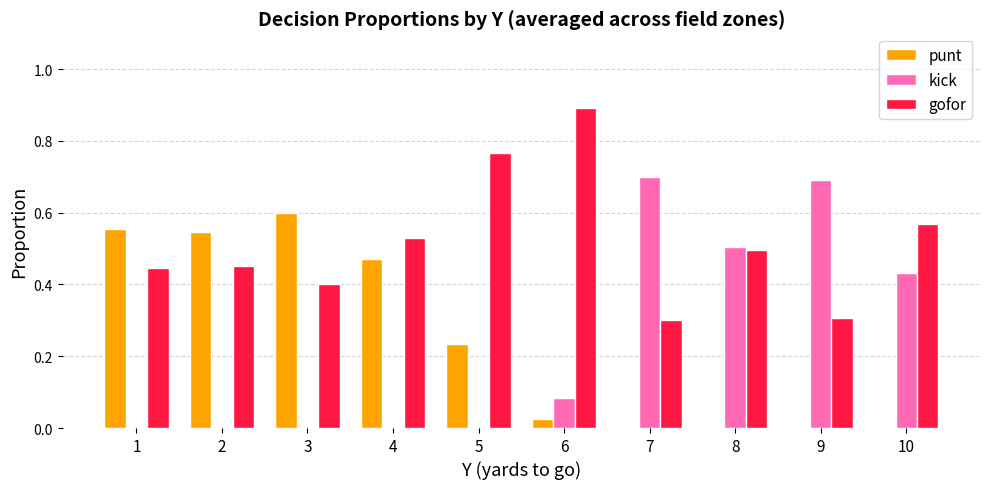

The value of gofor at 9 is 0.5. True or false?

False